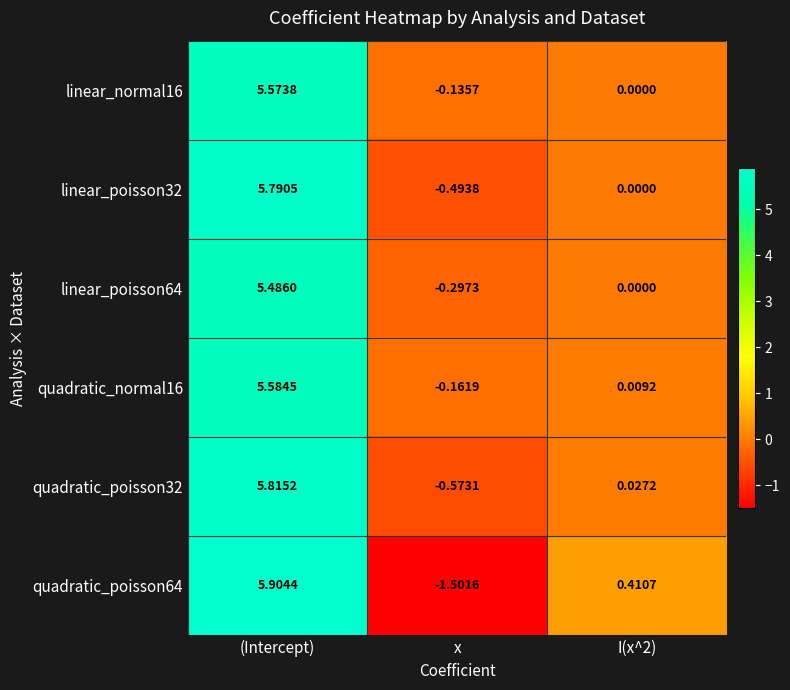

At which category does the chart reach its minimum across all series?

x